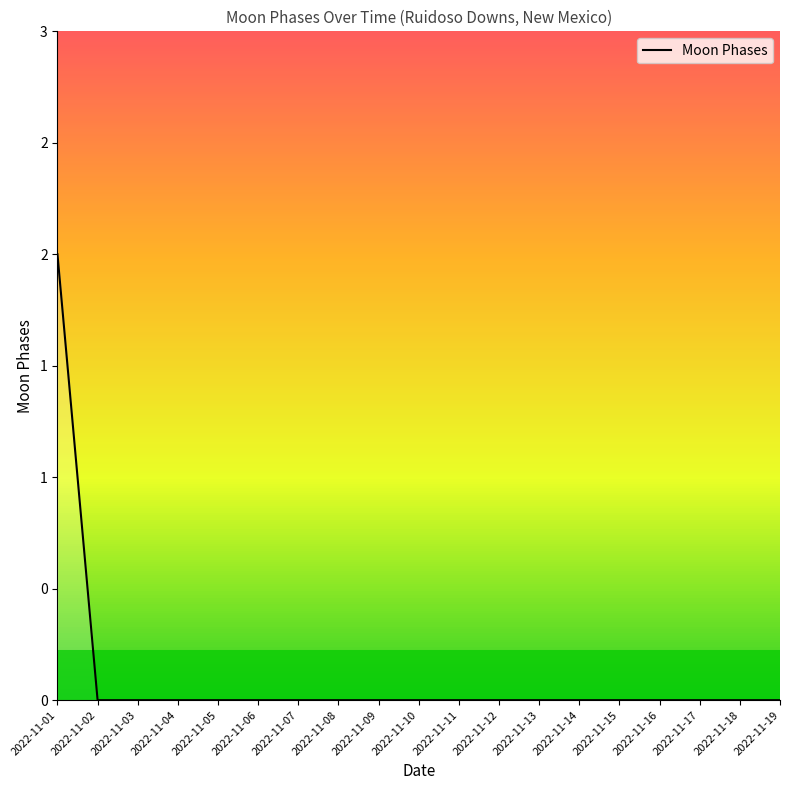

Rank the categories by value from lowest to highest.

2022-11-02, 2022-11-03, 2022-11-04, 2022-11-05, 2022-11-06, 2022-11-07, 2022-11-08, 2022-11-09, 2022-11-10, 2022-11-11, 2022-11-12, 2022-11-13, 2022-11-14, 2022-11-15, 2022-11-16, 2022-11-17, 2022-11-18, 2022-11-19, 2022-11-01